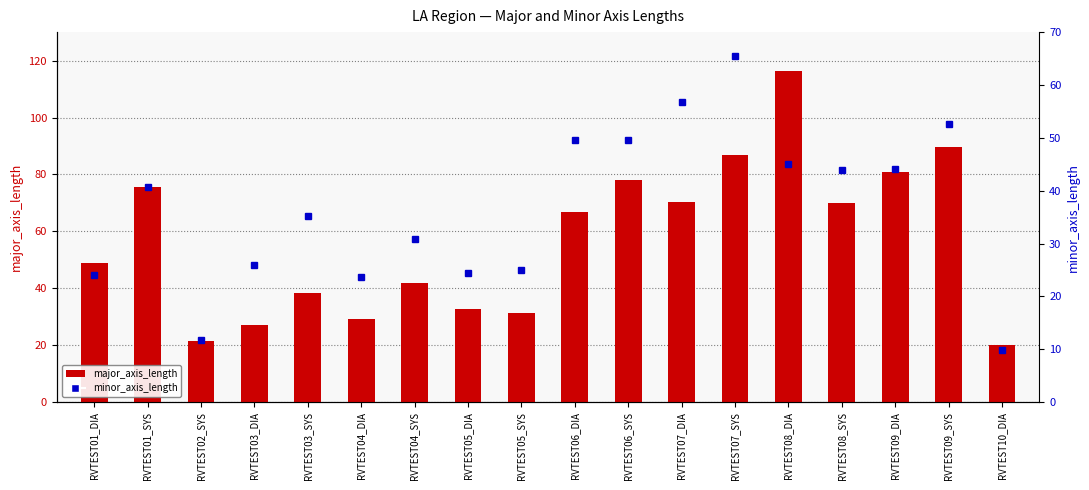

Rank the series at RVTEST04_SYS from lowest to highest value.

minor_axis_length, major_axis_length